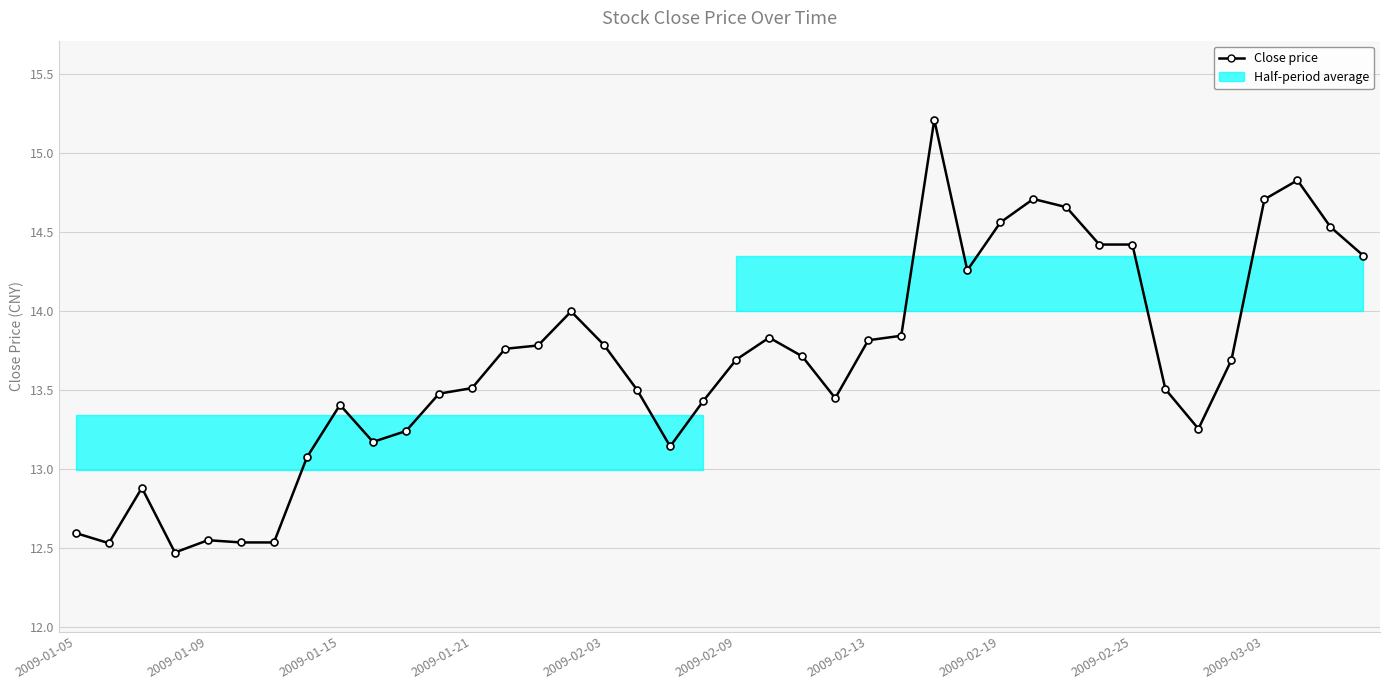

True or false: the data has more than 1 interior local peaks.

True